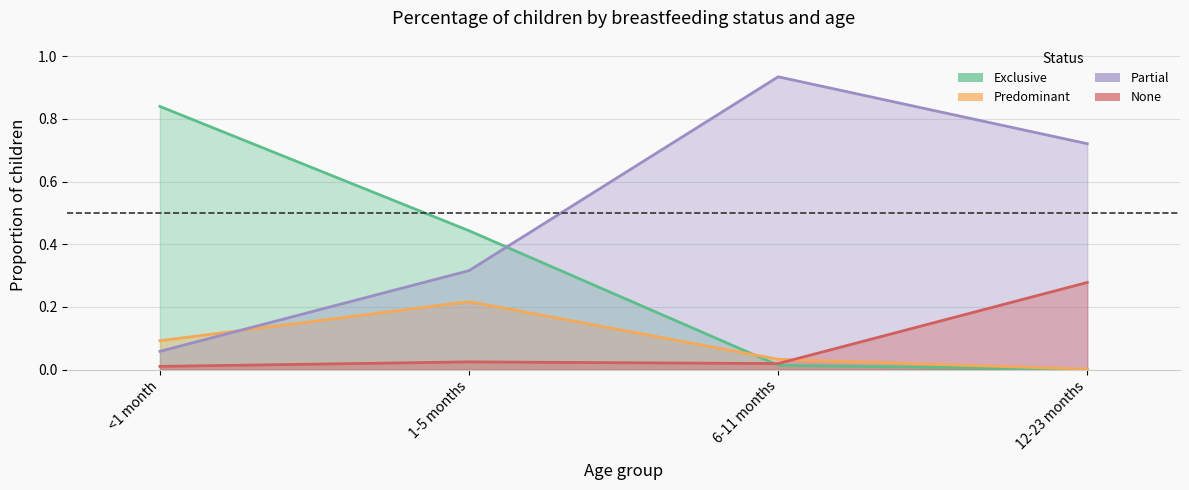

Which category has the lowest value in the Exclusive series?

12-23 months